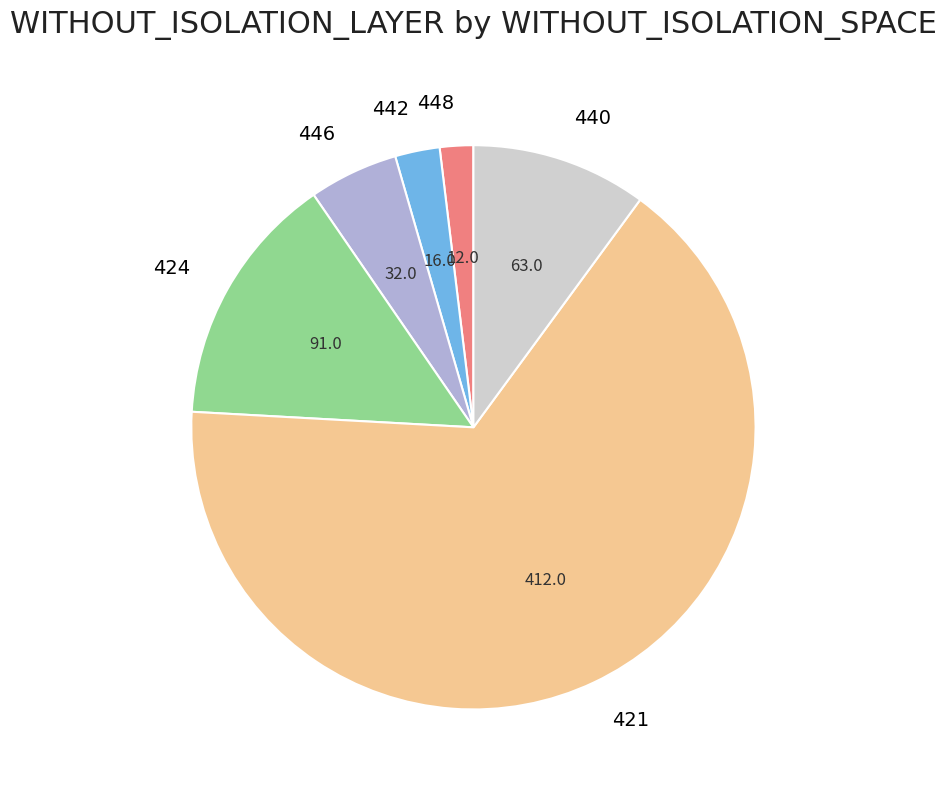

Combined, do 421 and 448 account for over 50%?

Yes